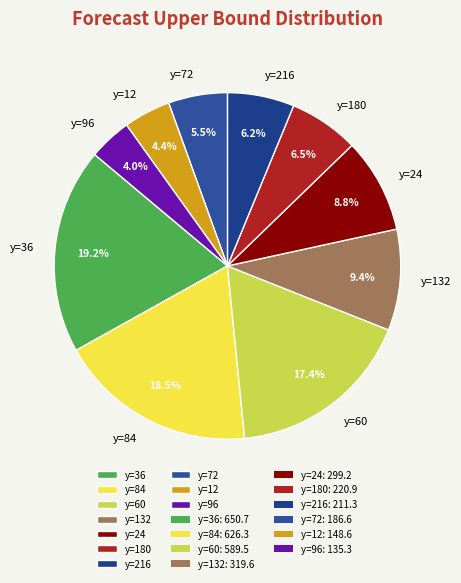

Does y=216 account for over 50% of the chart?

No